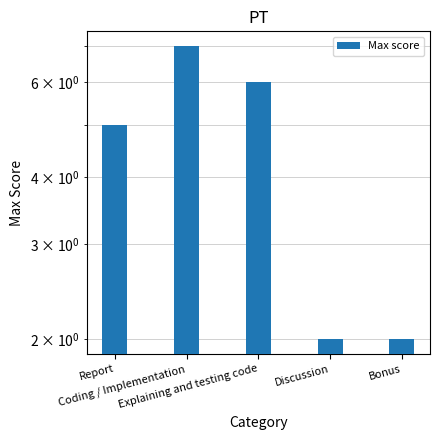

How many values are below 5?

2